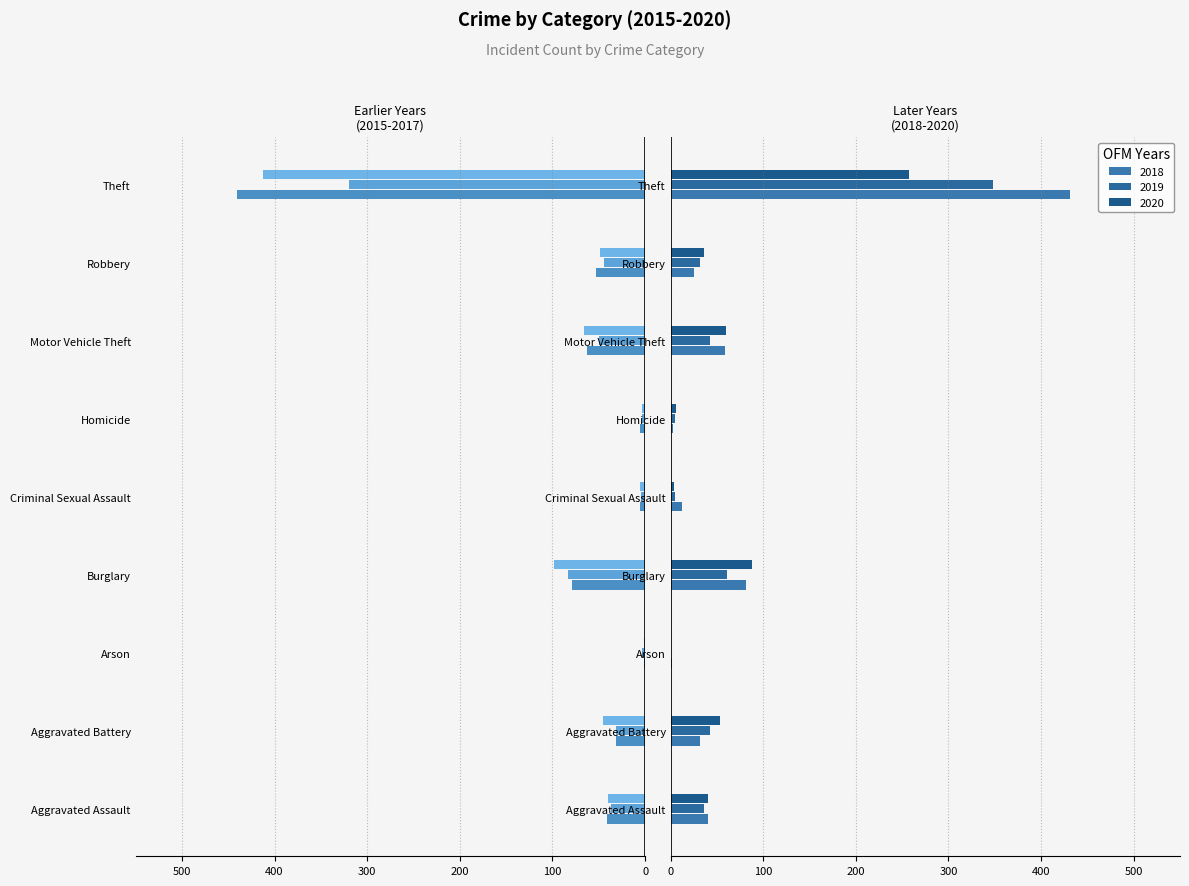

At which category is the sum across all series the highest?

Aggravated Battery